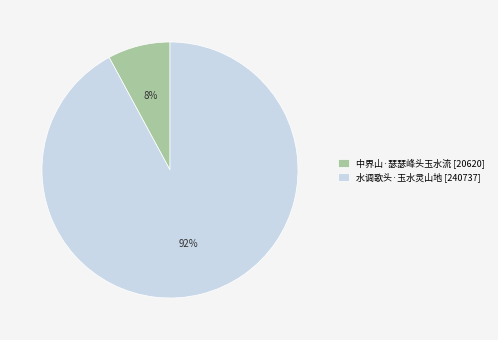

Is the sum of 水调歌头·玉水灵山地 [240737] and 中界山·瑟瑟峰头玉水流 [20620] greater than half?

Yes